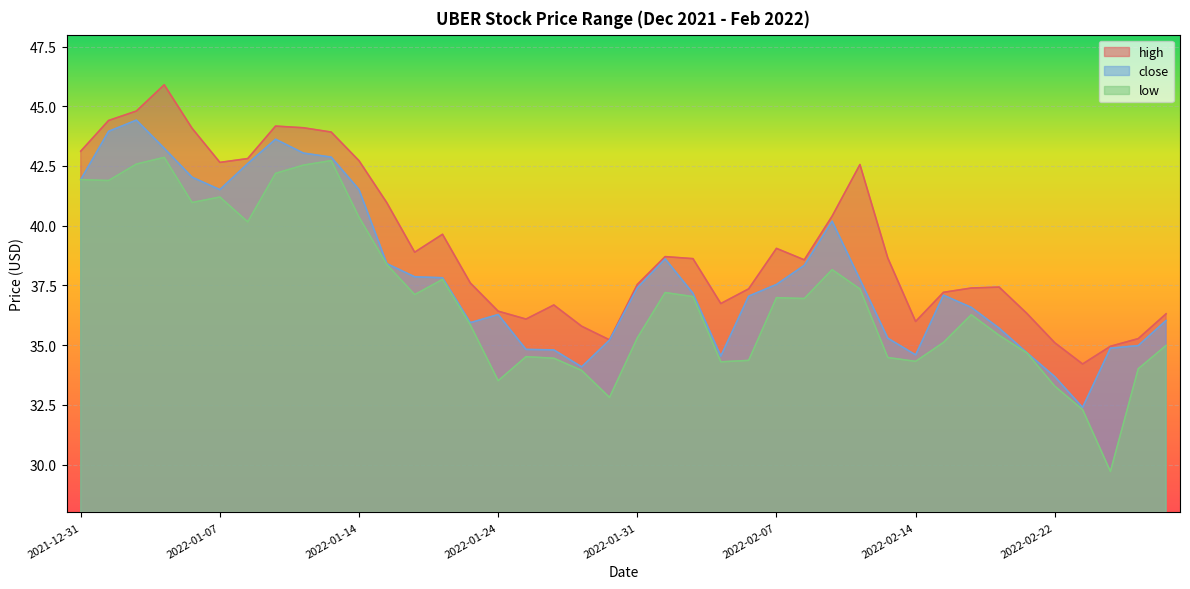

Between 2022-02-25 and 2022-02-10, which is larger?

2022-02-10